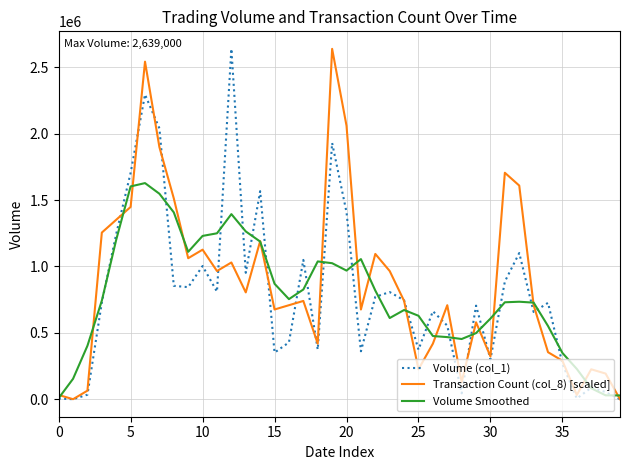

What is the maximum value shown in the chart?

2639000.0